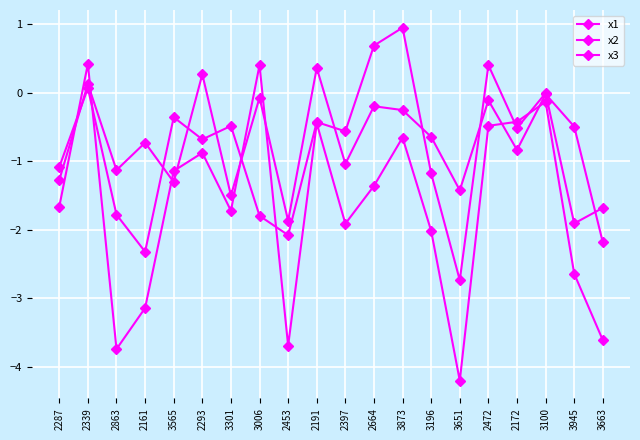

Reading right to left, what are all the values shown in this chart?

x1: 3663=-2.2	3945=-0.5	3100=-0.0	2172=-0.8	2472=-0.1	3651=-1.4	3196=-0.6	3873=-0.3	2664=-0.2	2397=-1.0	2191=0.4	2453=-1.9	3006=-0.1	3301=-1.5	2293=0.3	3565=-1.3	2161=-0.7	2863=-1.1	2339=0.1	2287=-1.3
x2: 3663=-1.7	3945=-1.9	3100=-0.0	2172=-0.5	2472=0.4	3651=-2.7	3196=-1.2	3873=0.9	2664=0.7	2397=-0.6	2191=-0.4	2453=-2.1	3006=-1.8	3301=-0.5	2293=-0.7	3565=-0.4	2161=-2.3	2863=-1.8	2339=0.1	2287=-1.1
x3: 3663=-3.6	3945=-2.6	3100=-0.1	2172=-0.4	2472=-0.5	3651=-4.2	3196=-2.0	3873=-0.7	2664=-1.4	2397=-1.9	2191=-0.4	2453=-3.7	3006=0.4	3301=-1.7	2293=-0.9	3565=-1.1	2161=-3.1	2863=-3.7	2339=0.4	2287=-1.7